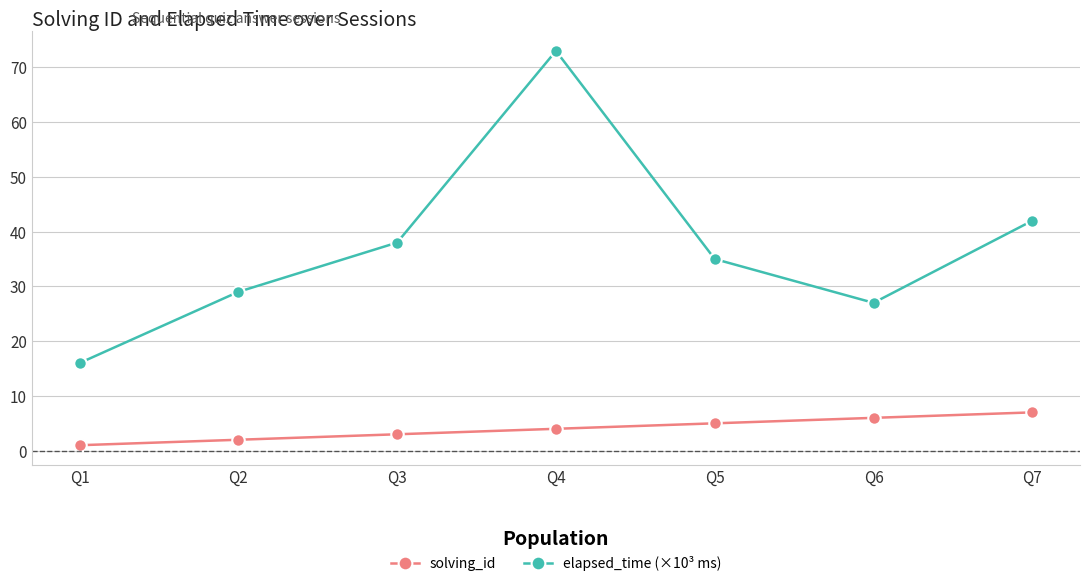

List the series in order of their overall mean, lowest first.

solving_id, elapsed_time (×10³ ms)